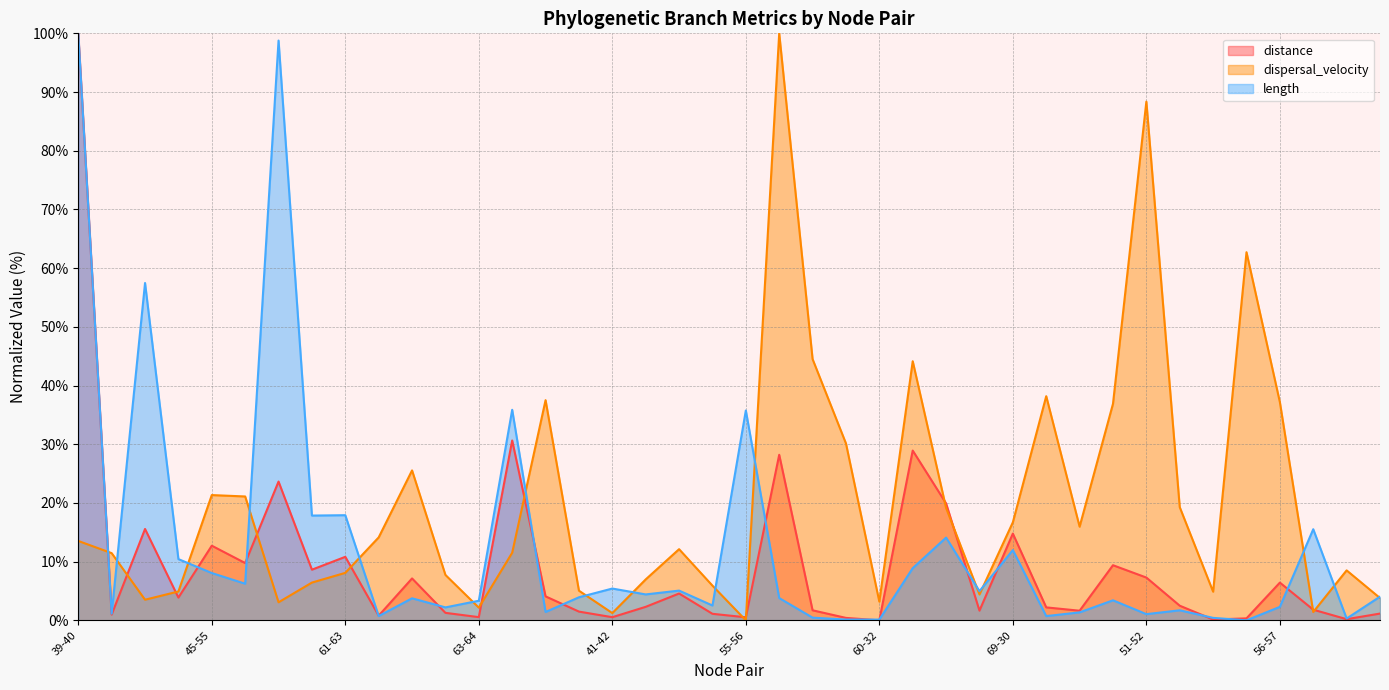

How many data points in distance (line) are less than 2?

18